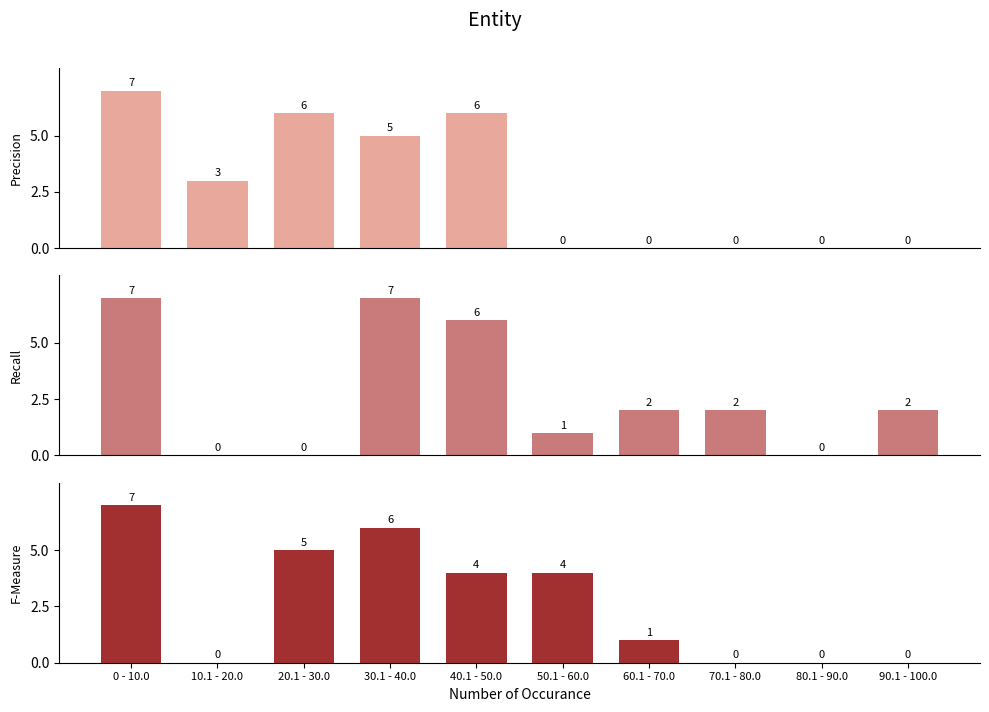

Between 20.1 - 30.0 and 50.1 - 60.0, which series saw the biggest shift?

Precision